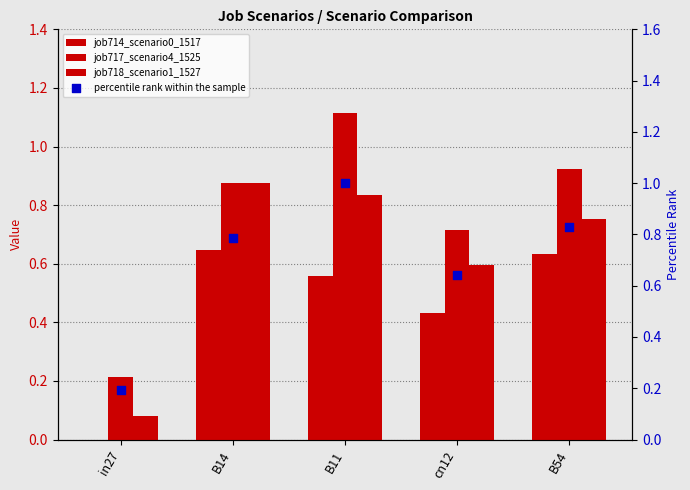

At which category is the sum across all series the highest?

B11